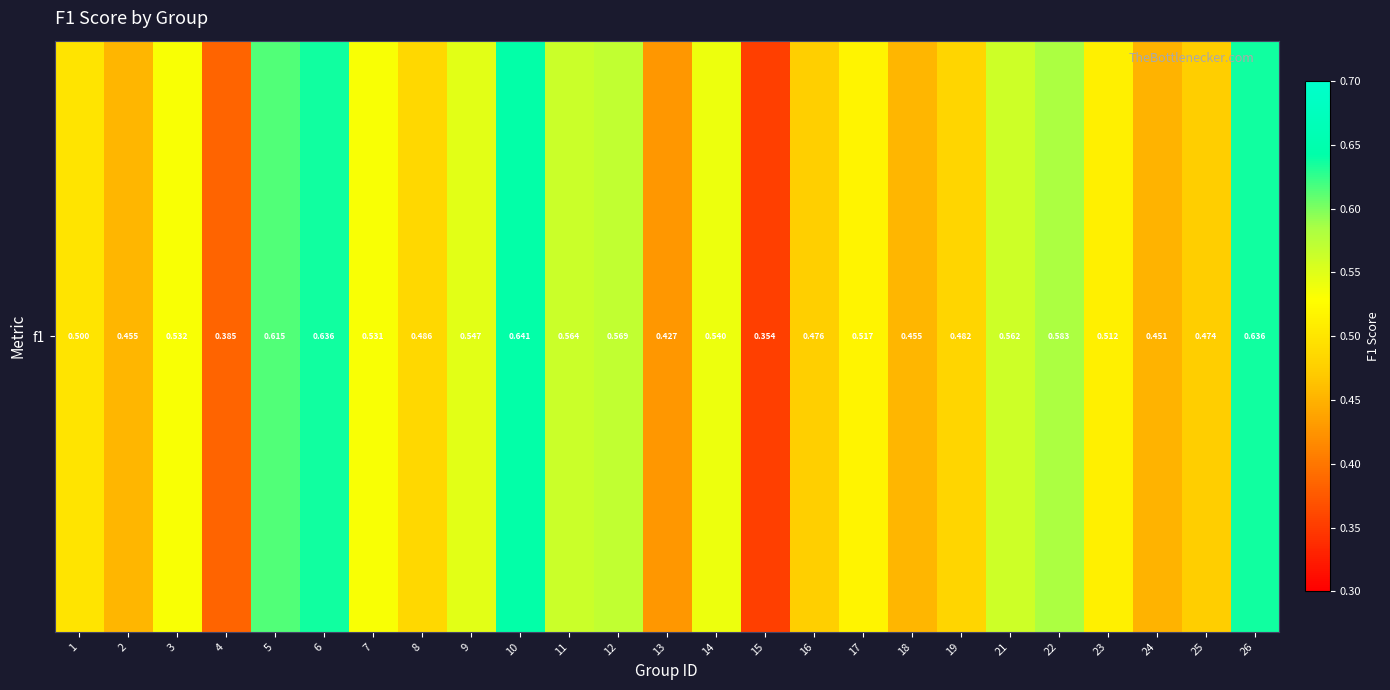

Between 8 and 1, which is larger?

1